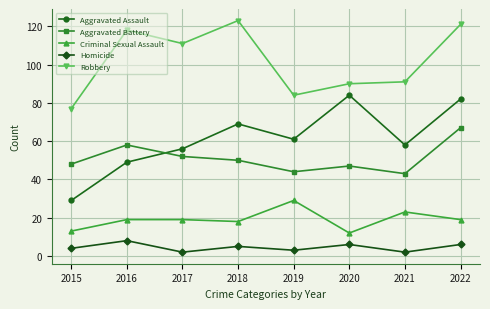

What is the total value across all series at 2020?

239